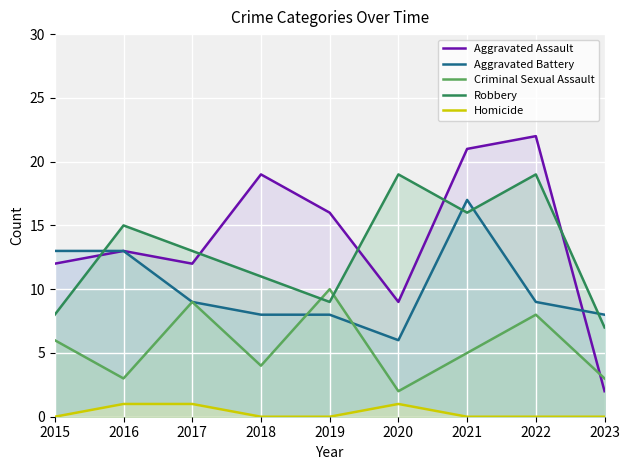

Which series has the largest total across all categories?

Aggravated Assault